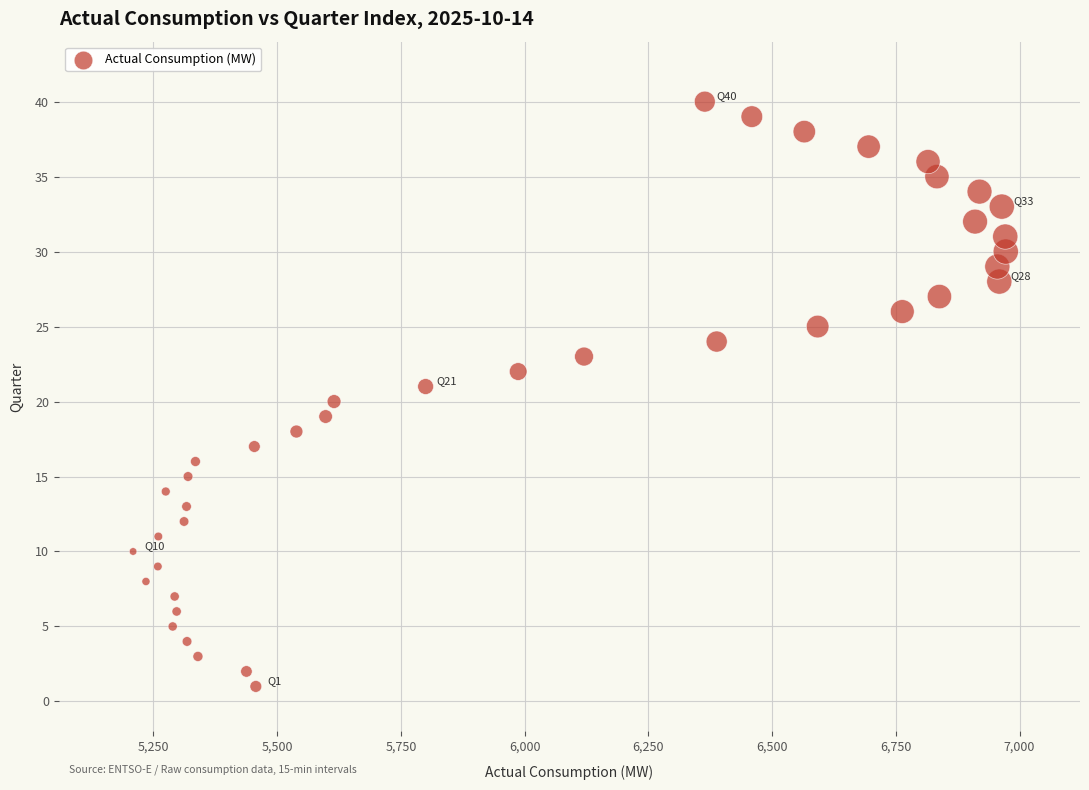

What is the range of X values (max minus min)?

1763